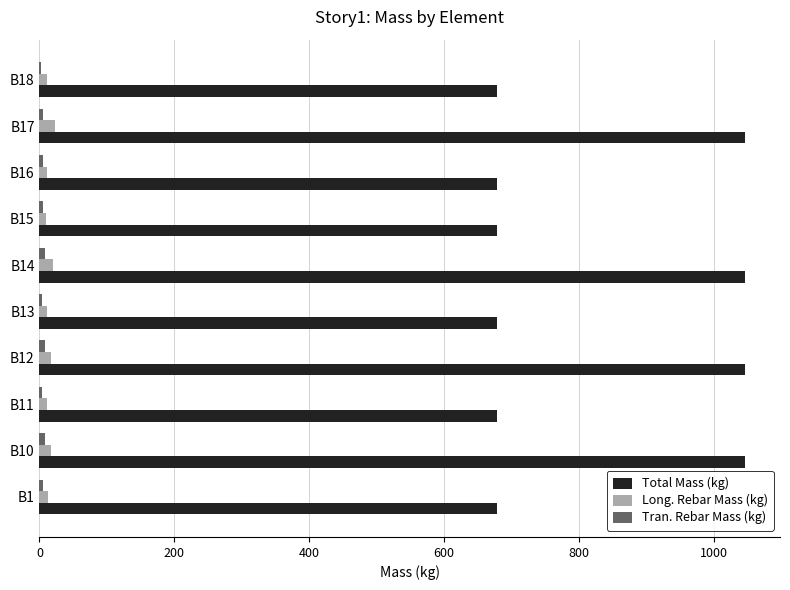

What is the highest value of the Total Mass (kg) series?

1045.5